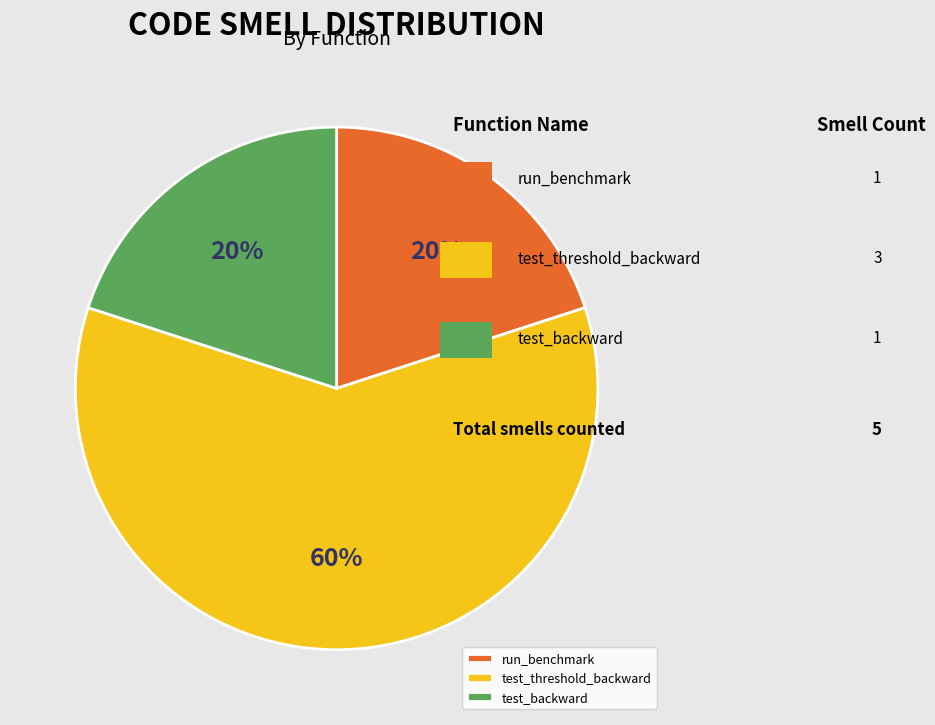

Is it true that test_threshold_backward is 60% of the pie?

True